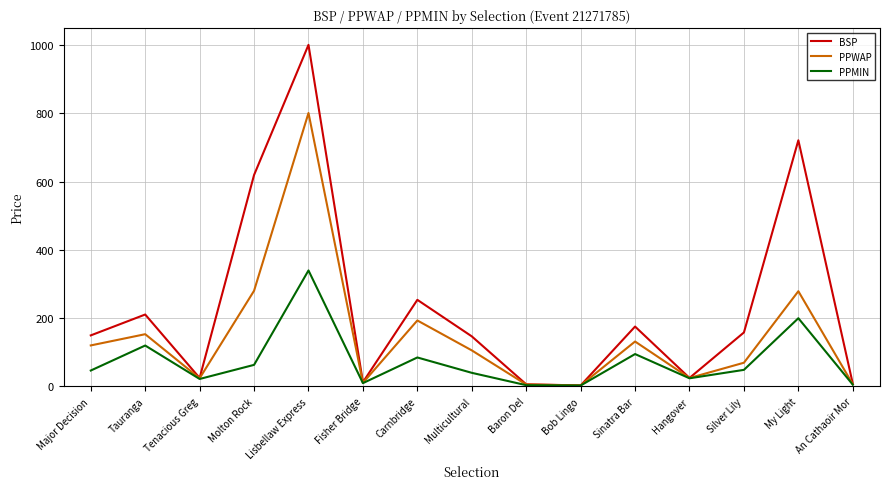

The value of PPWAP at Lisbellaw Express is 1071.8. True or false?

False